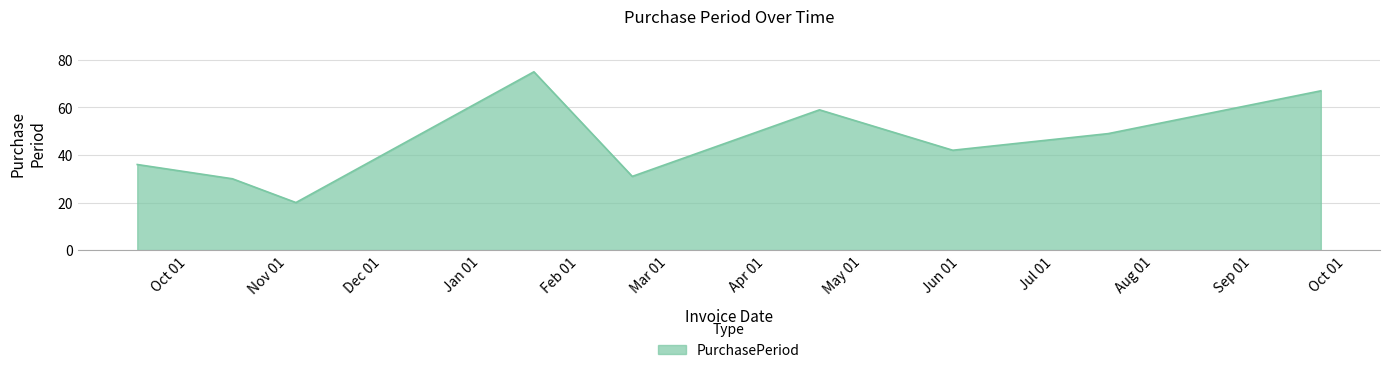

What is the sum of all values?

409